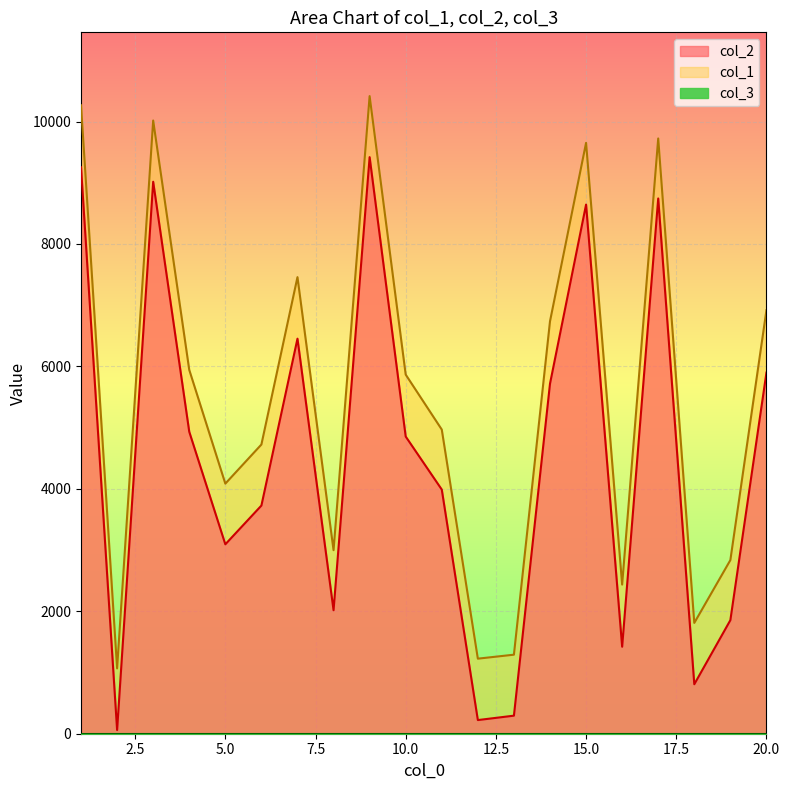

What is the difference between the maximum and second lowest values in the col_1 series?

9189